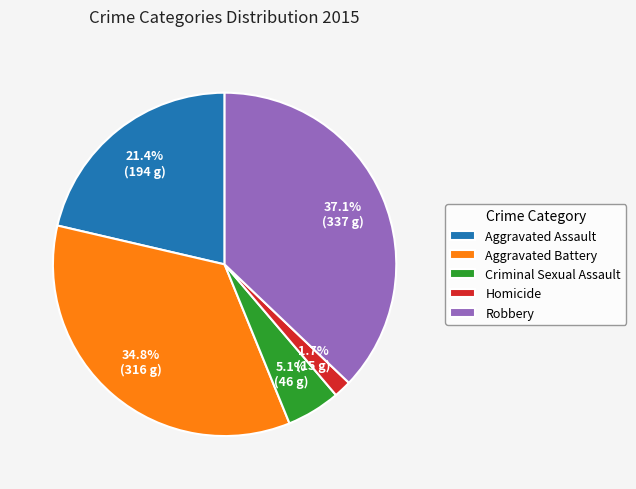

Between Aggravated Battery and Homicide, which is larger?

Aggravated Battery